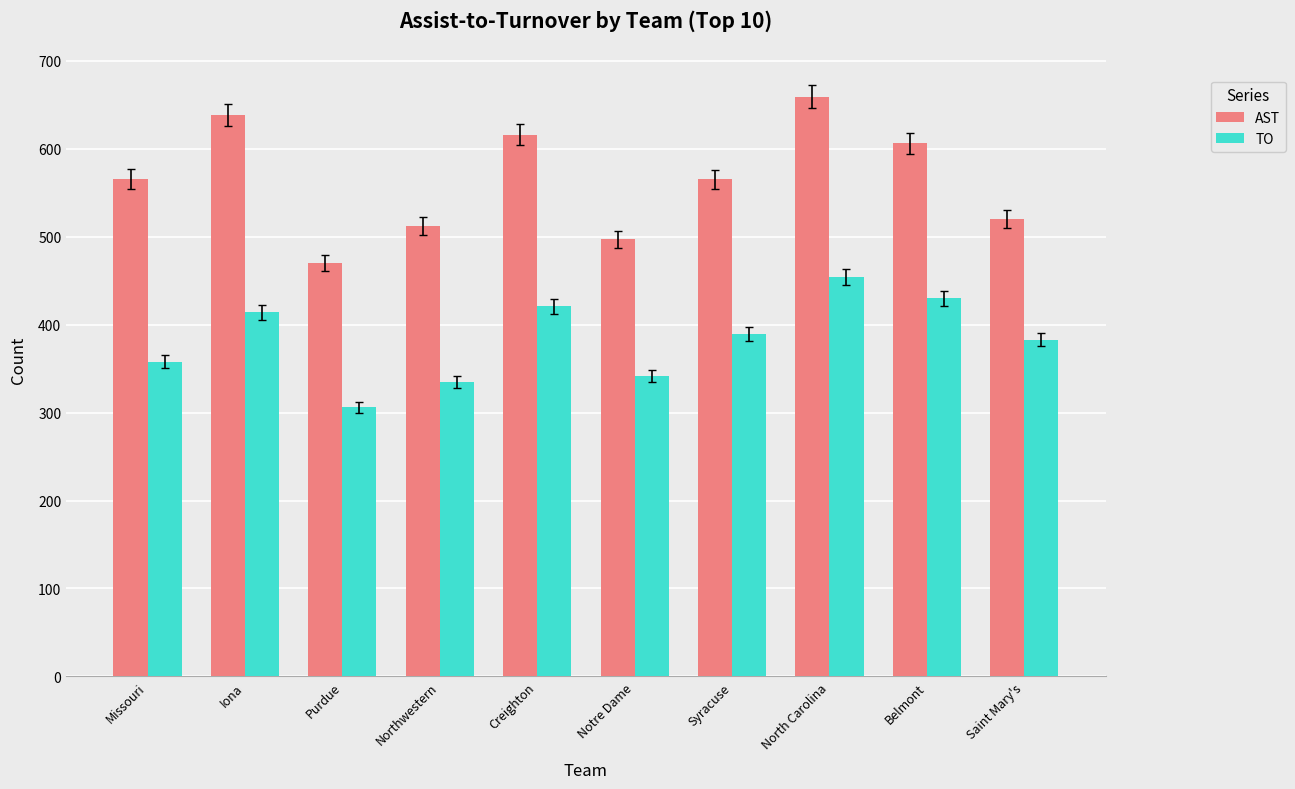

What is the spread (max minus min) of values at Iona?

224